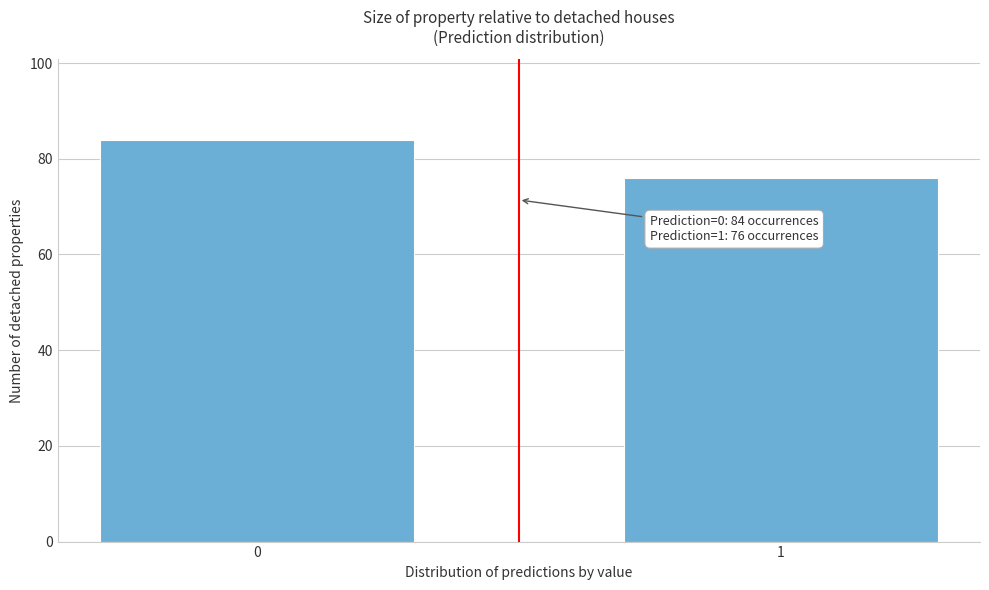

Reading right to left, list all the values displayed in this chart.

76	84